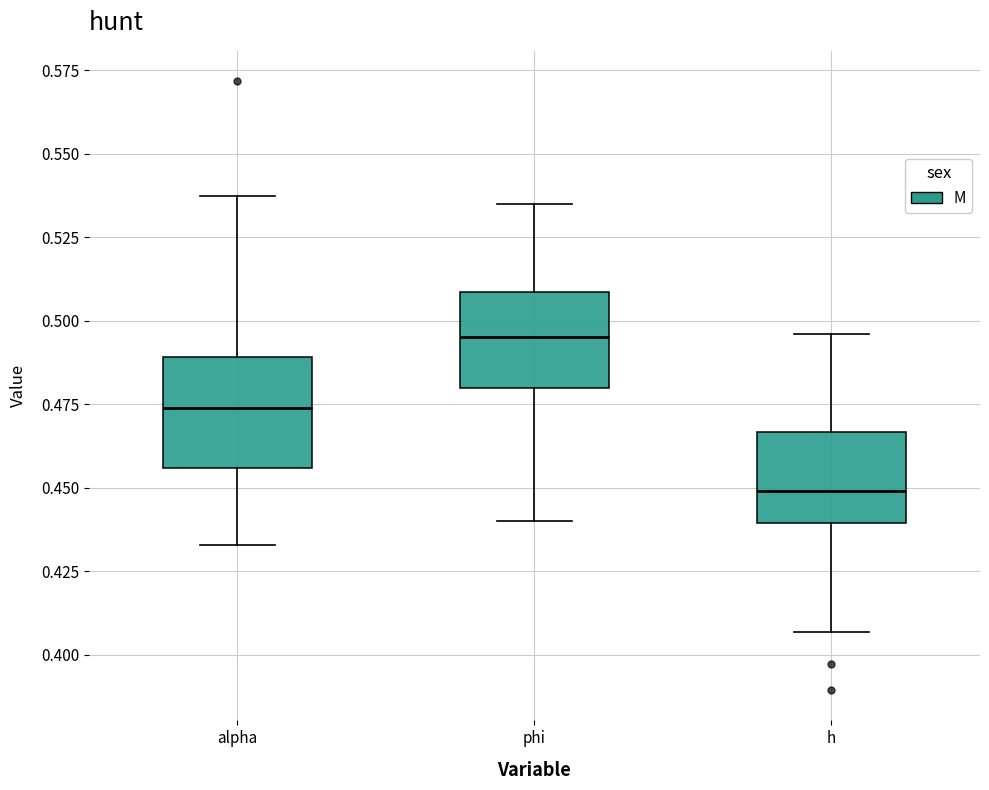

Where is the upper edge of the box for alpha on the y-axis? The values are not printed on the chart, so give them approximately, as read against the axis.

0.490